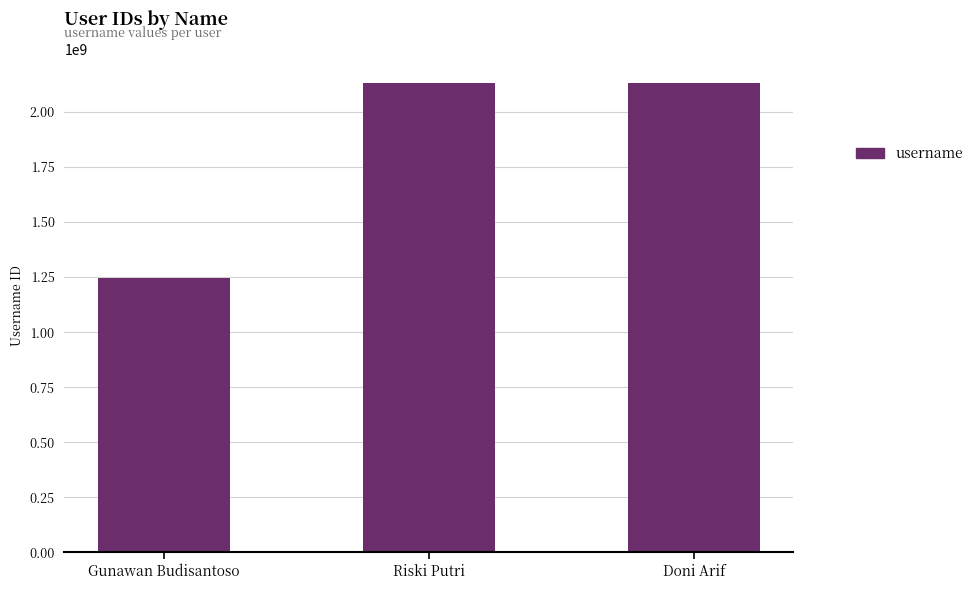

The value at Gunawan Budisantoso is 1245287937. True or false?

True